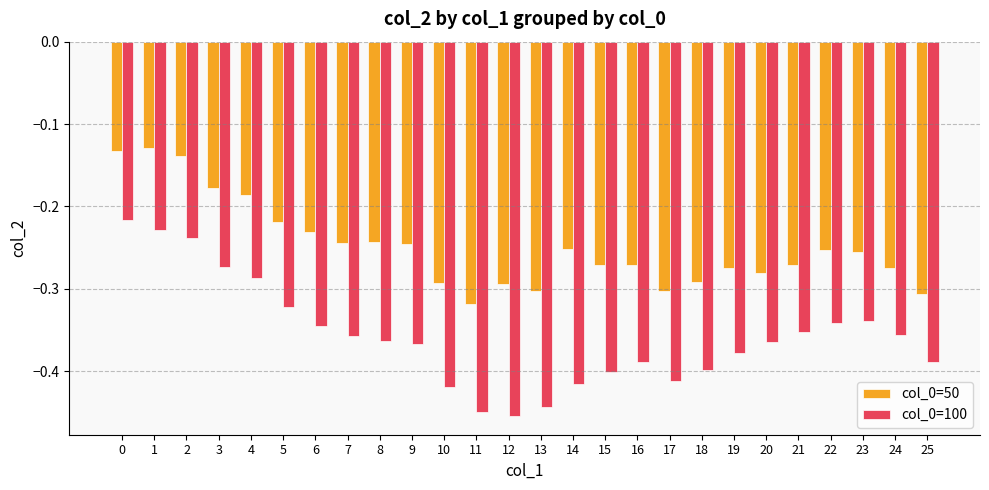

Between 0 and 1, which series saw the biggest shift?

col_0=100